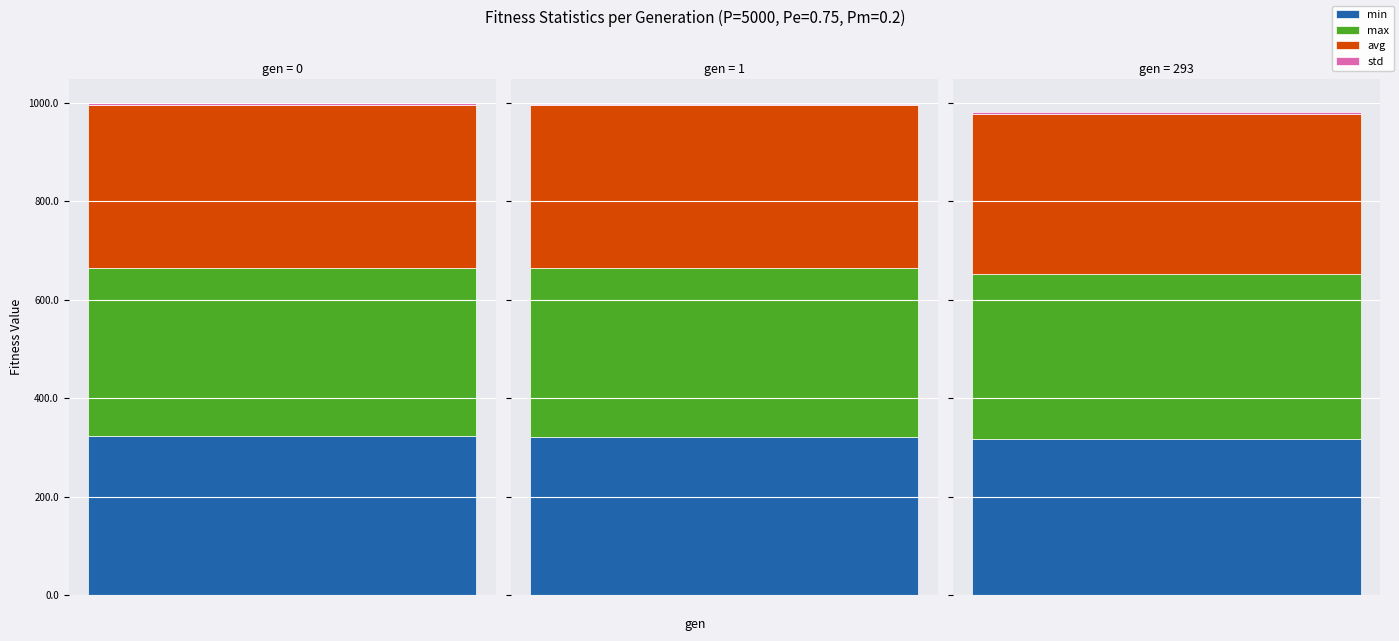

The value of std at 0 is 2.4. True or false?

True